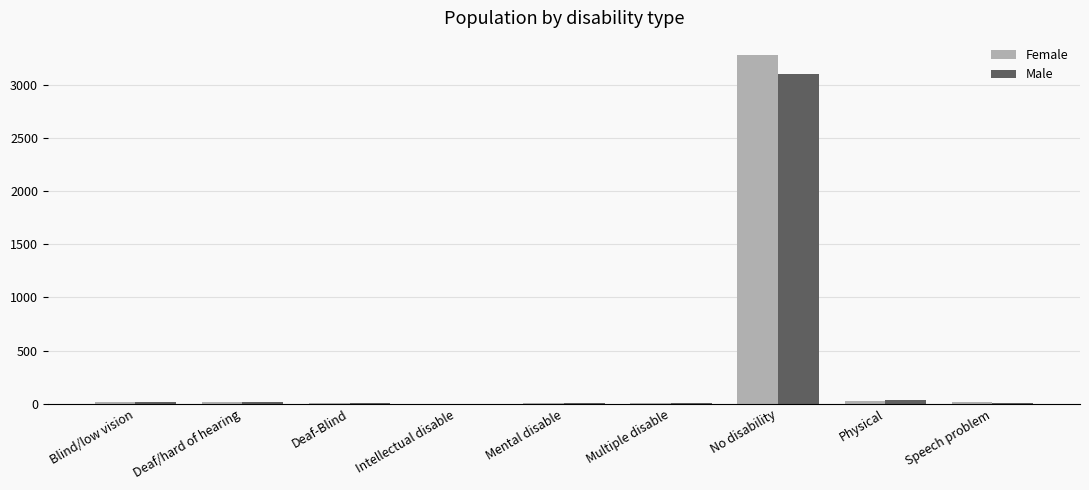

What is the sum of all Female values?

3372